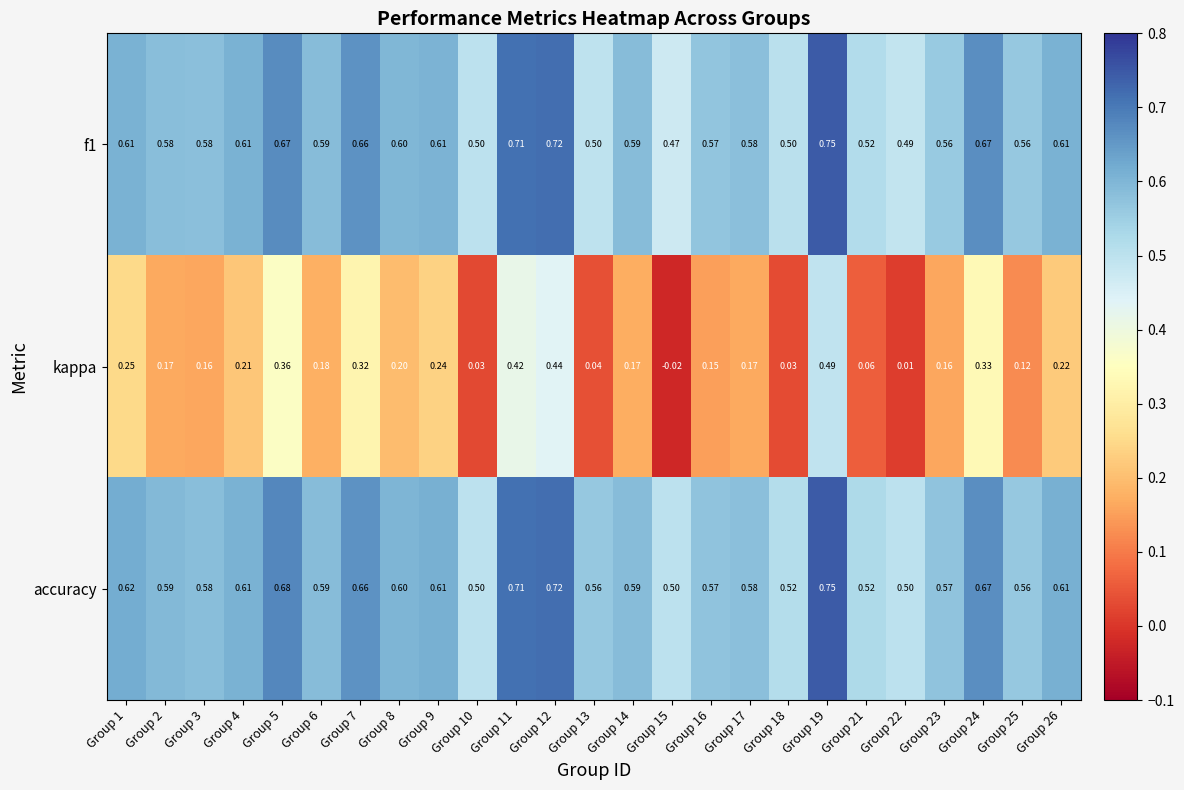

Is the value of f1 at Group 25 greater than the value of accuracy at Group 17?

No